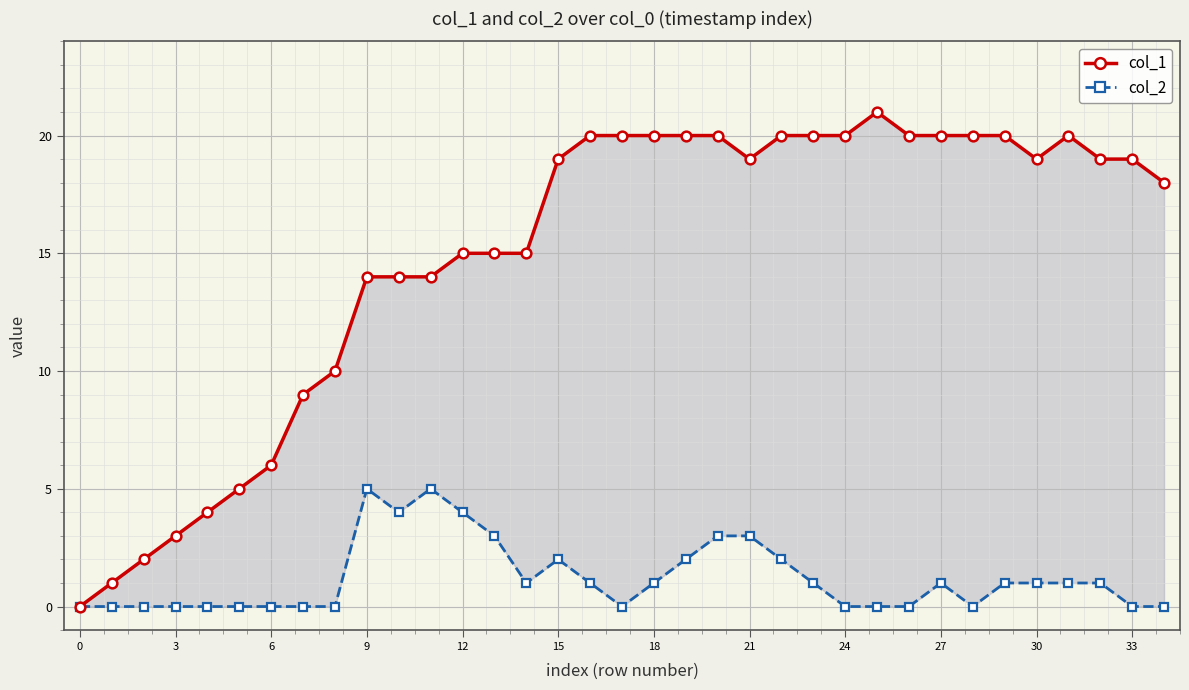

At 6, list the series in order from smallest to largest.

col_2, col_1